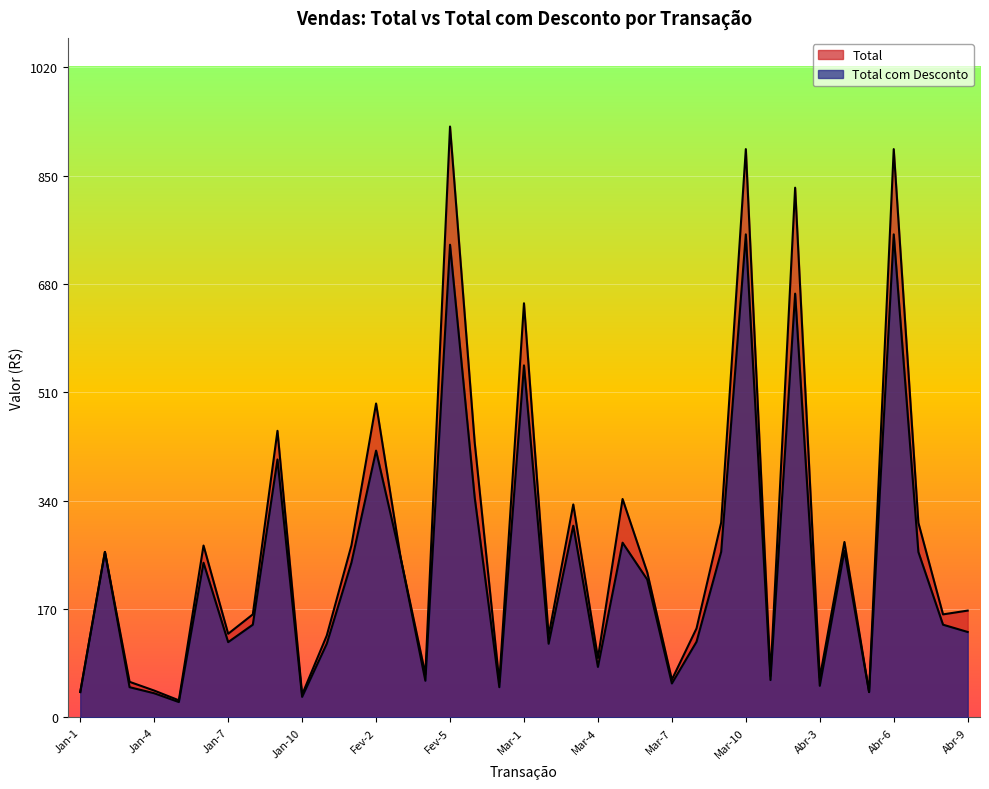

How many lines are shown in the chart?

2